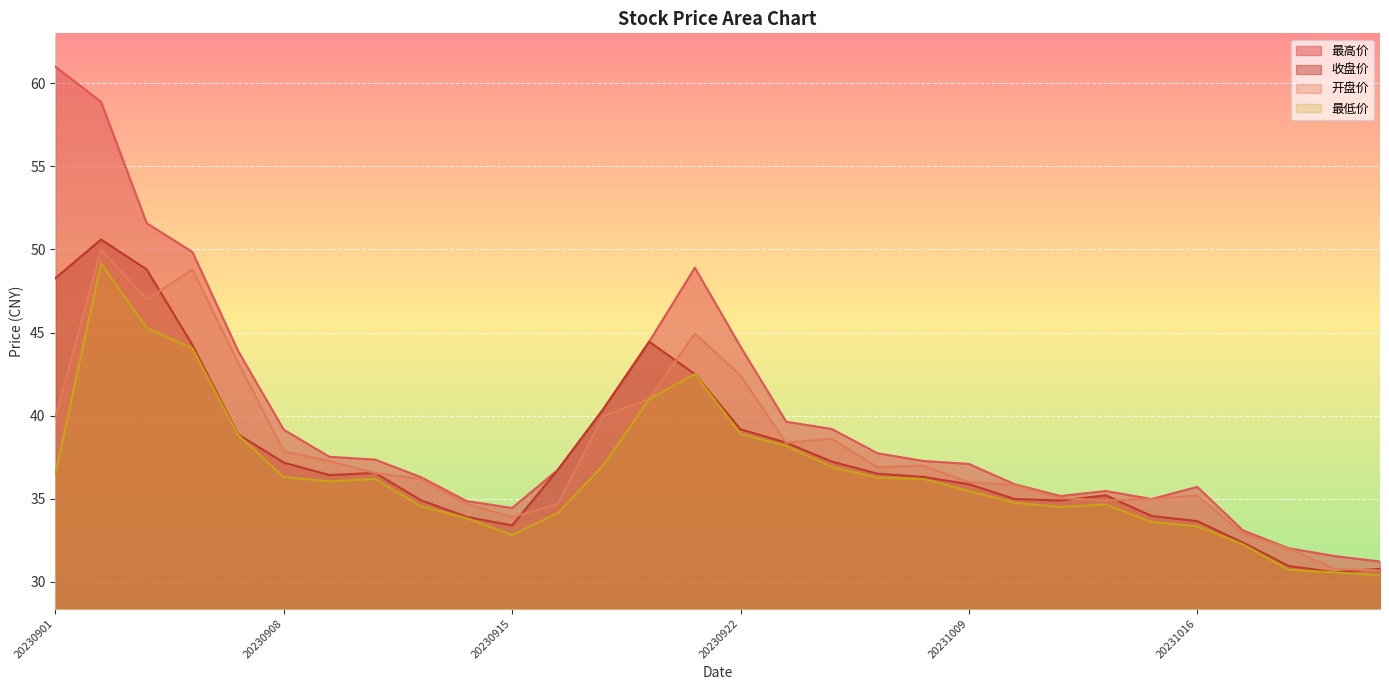

True or false: 最低价 and 最高价 cross at least once.

False